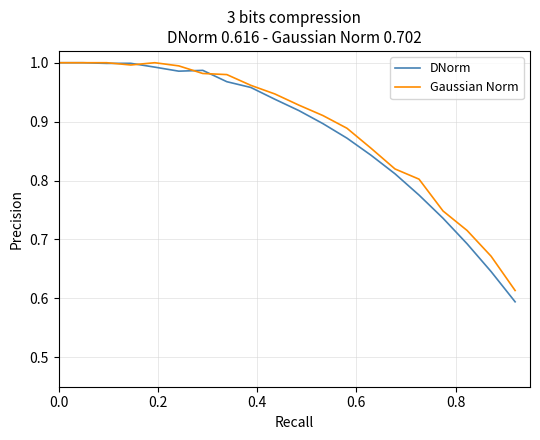

At how many categories does at least one series exceed 0?

20